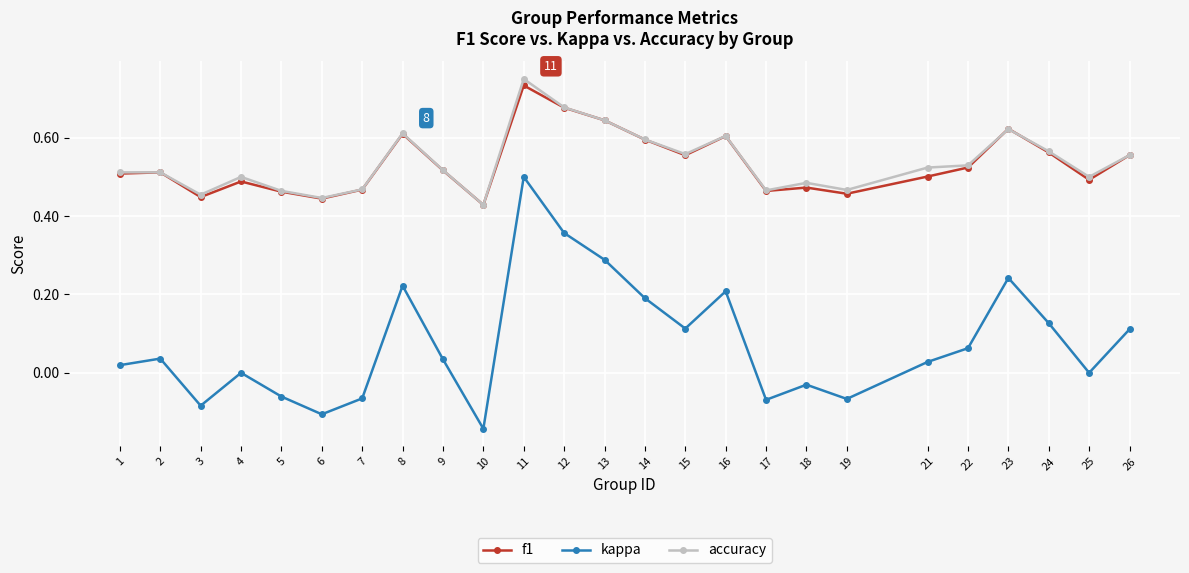

What is the sum of the f1 values at 19 and 9?

1.0